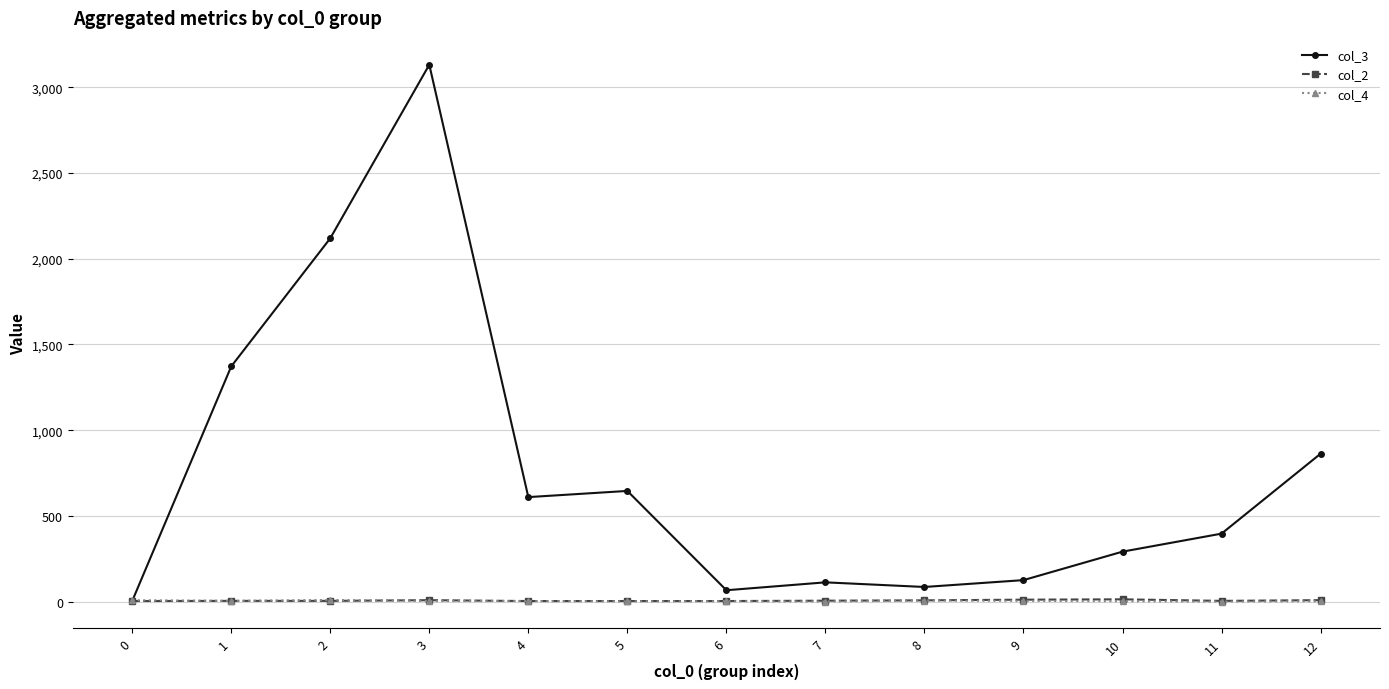

Which series has the largest range (max minus min)?

col_3